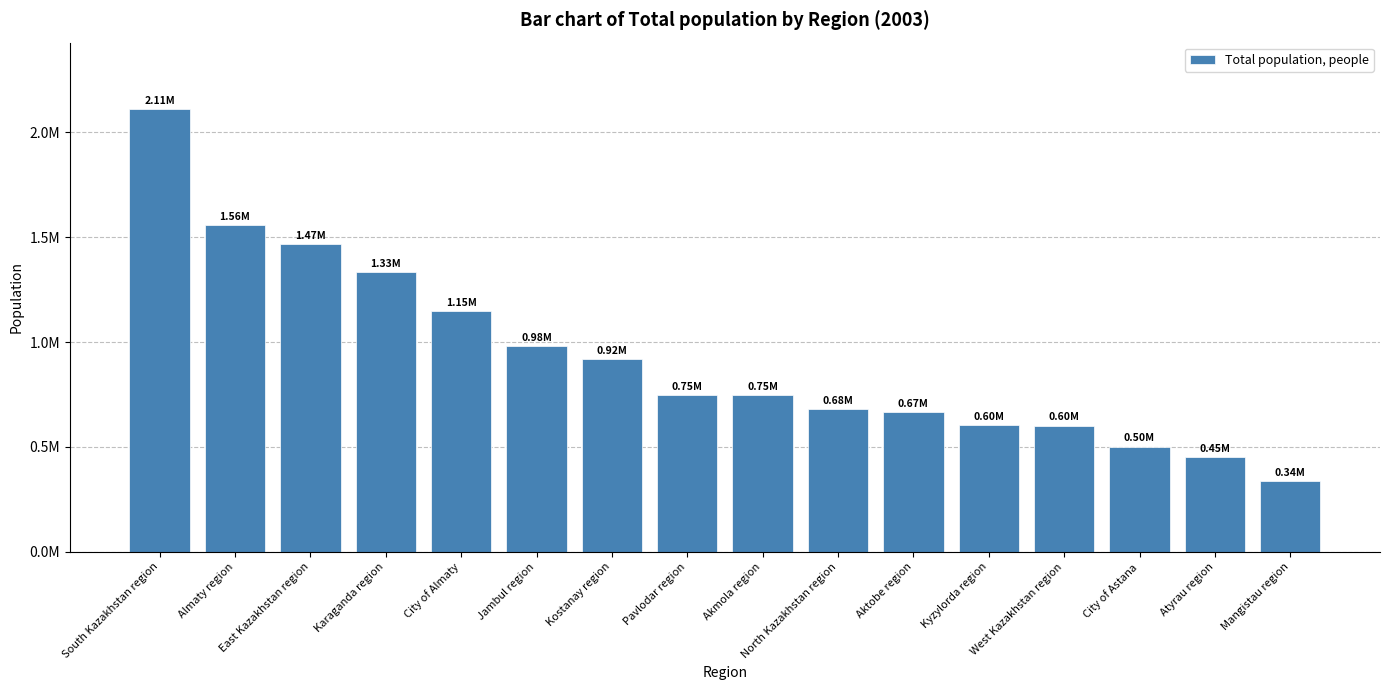

True or false: the data shows 1560267 at Almaty region.

True